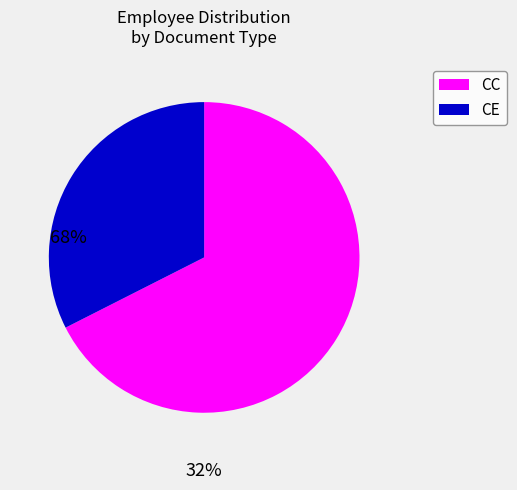

Does any single category account for the majority?

Yes